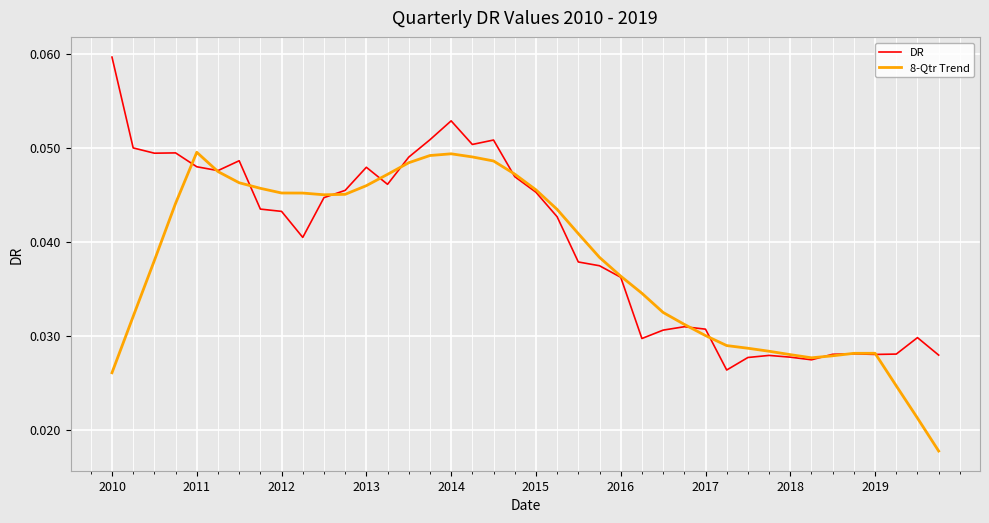

List the series in order of their peak value, lowest first.

8-Qtr Trend, DR